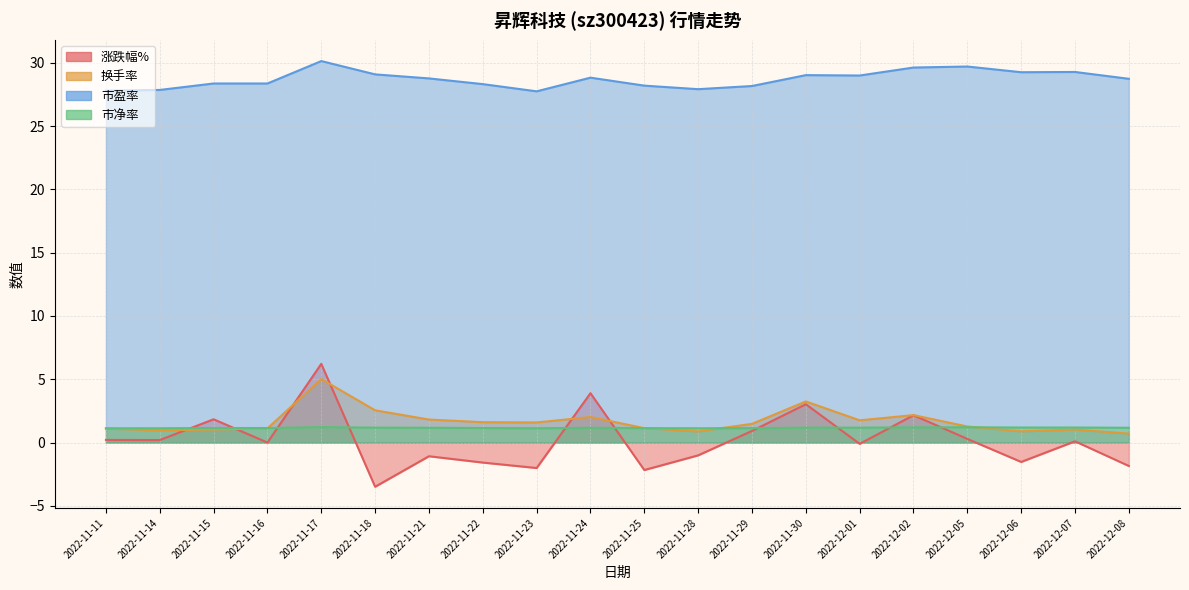

How many lines are shown in the chart?

4